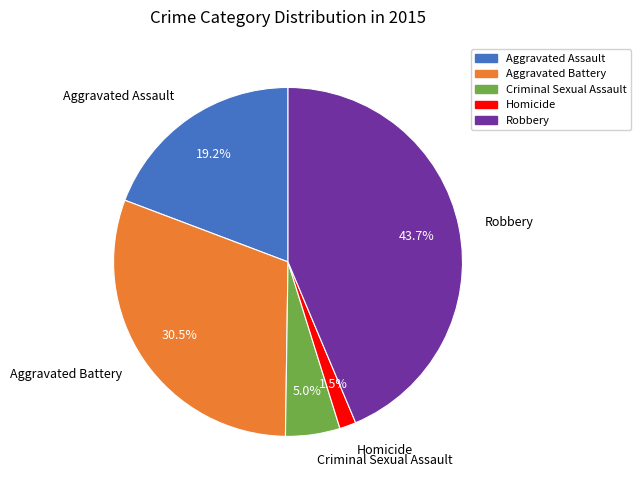

How many segments does this pie chart have?

5